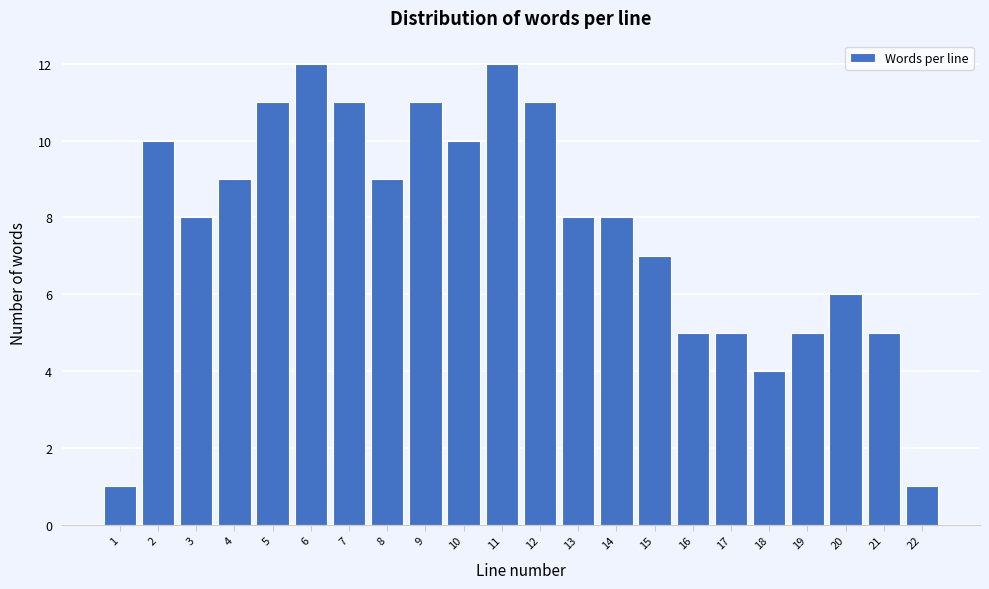

Reading left to right, transcribe all the data shown in this chart.

1	10	8	9	11	12	11	9	11	10	12	11	8	8	7	5	5	4	5	6	5	1